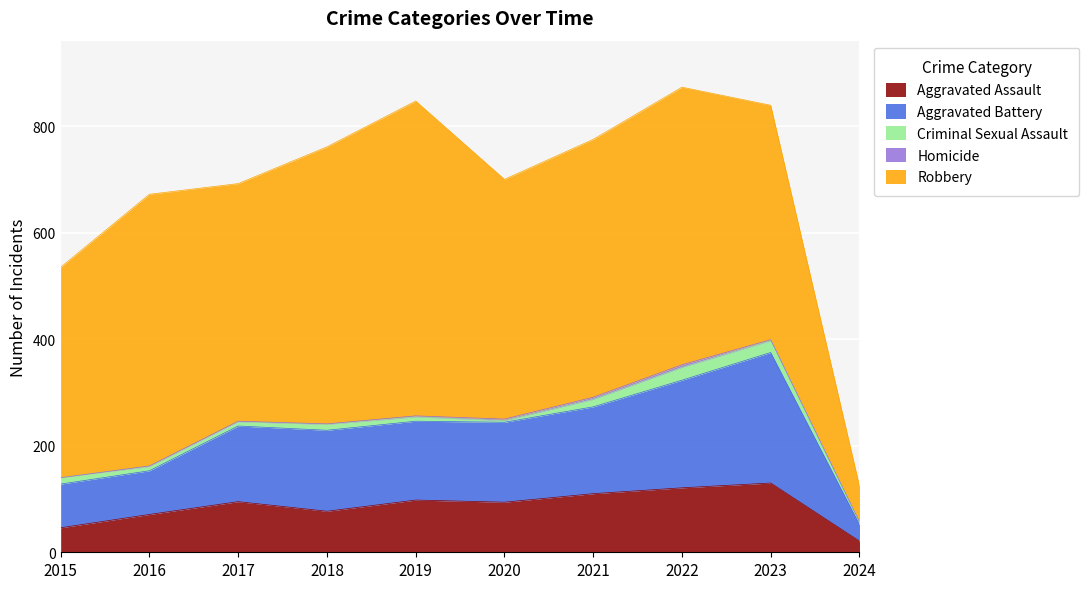

Where is the first local maximum for Aggravated Assault?

2017